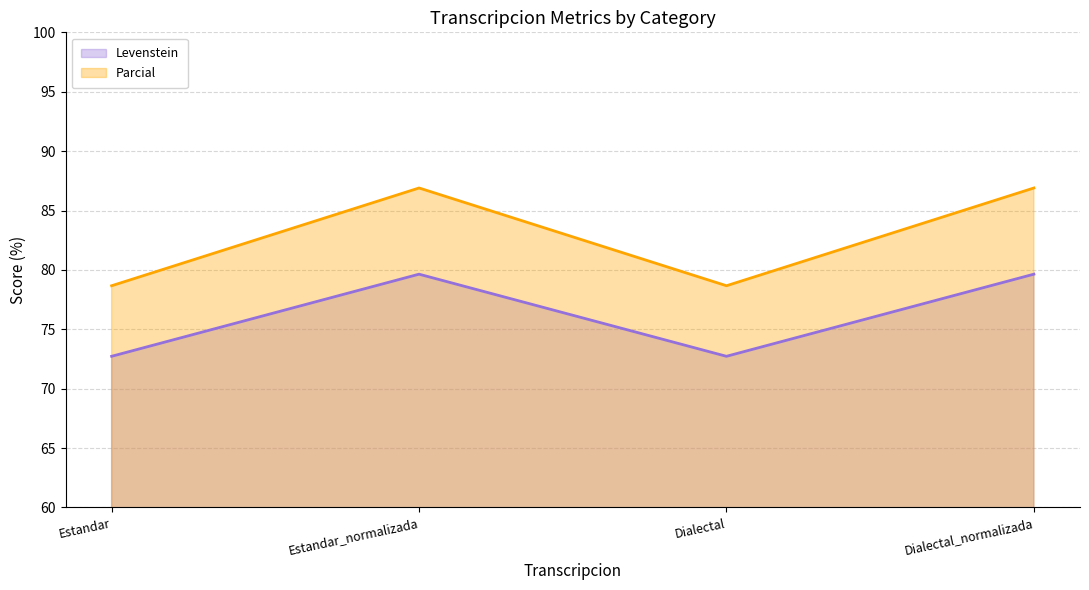

In Levenstein, how many points are higher than both neighbors (excluding endpoints)?

1